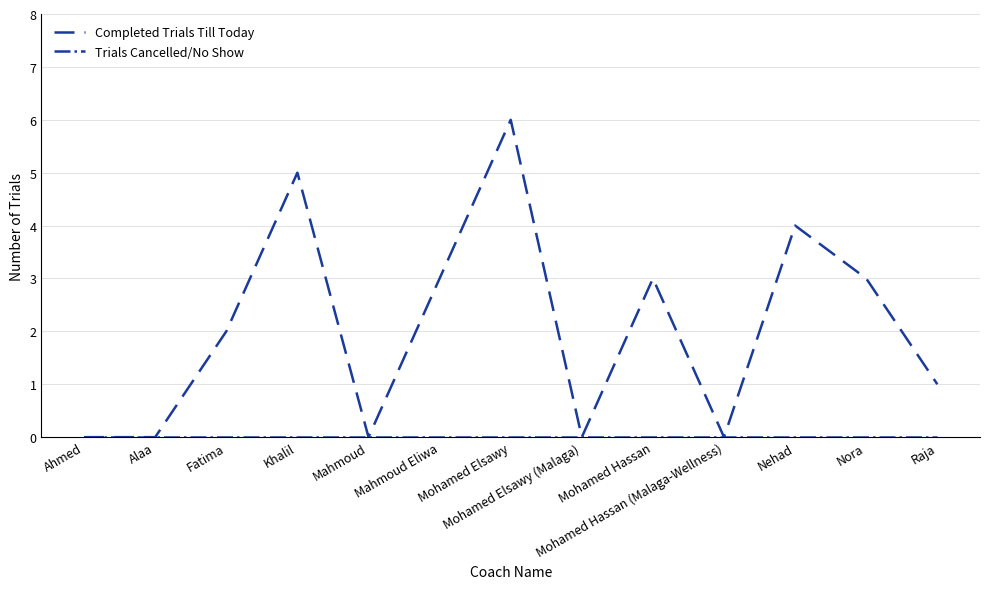

At which category is the sum across all series the highest?

Mohamed Elsawy